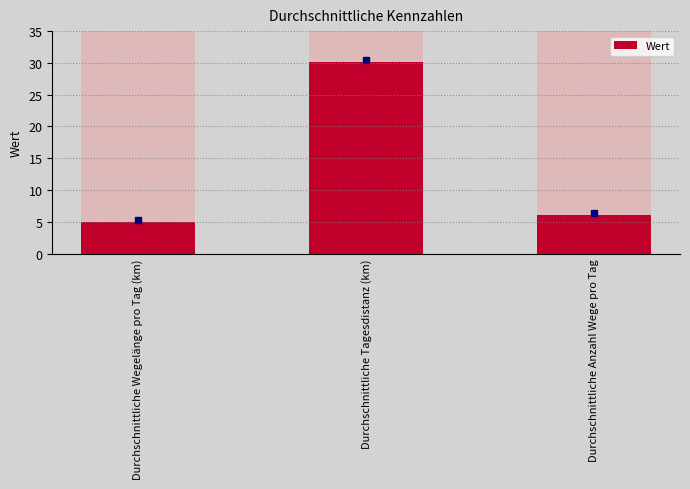

True or false: the data shows 5.0 at Durchschnittliche Wegelänge pro Tag (km).

True